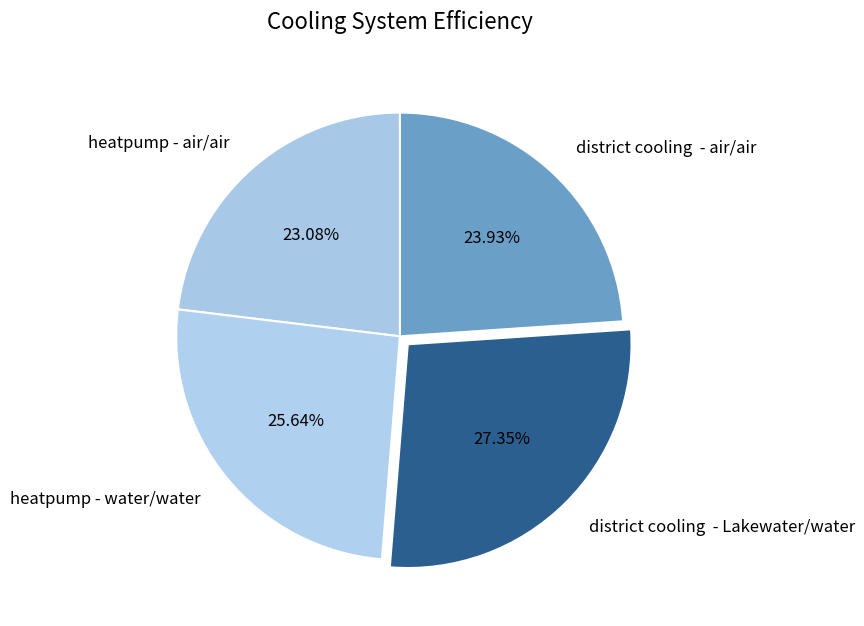

To the nearest percent, what is the average slice percentage?

25%